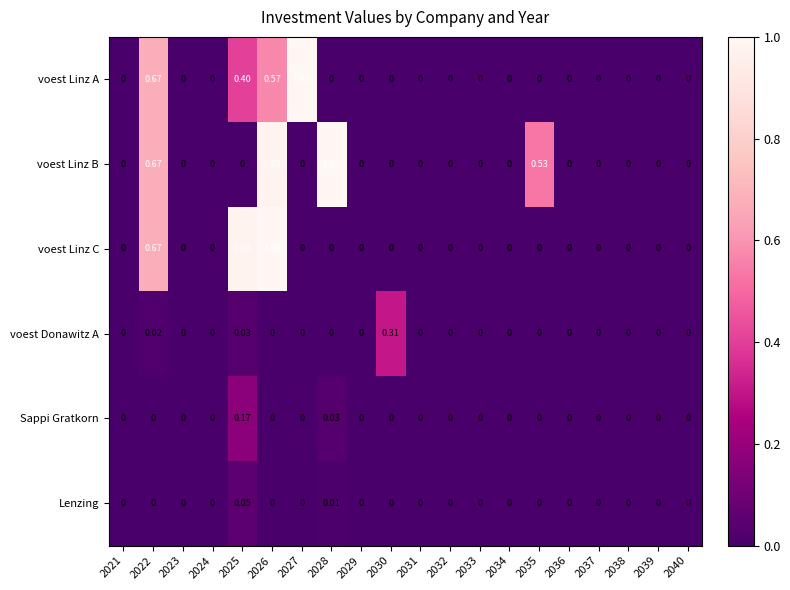

Is the value of voest Linz A at 2022 greater than the value of Sappi Gratkorn at 2024?

Yes